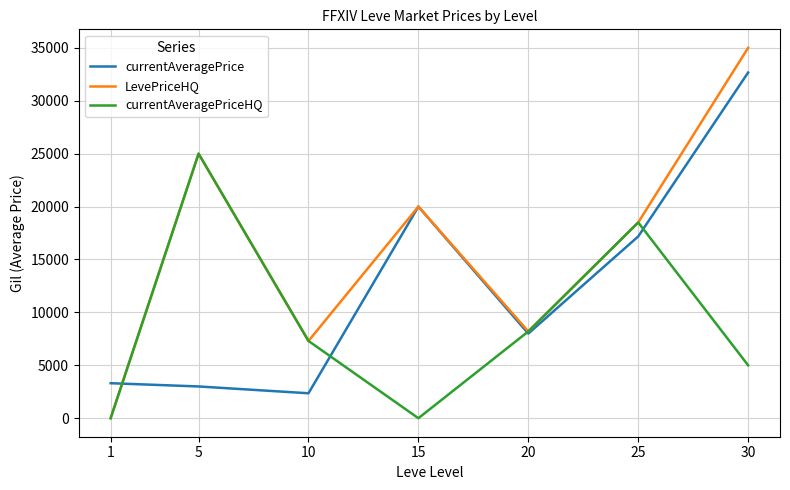

Does the chart display data point markers on the line(s)?

No